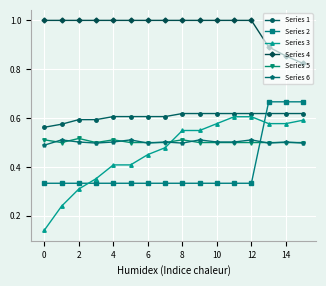

True or false: Series 1 and Series 2 cross at least once.

True